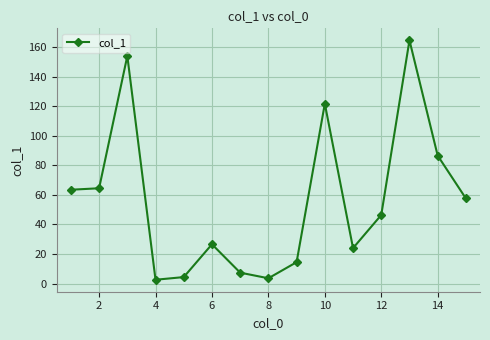

Reading left to right, list all the values displayed in this chart.

63.5	64.5	154.0	2.6	4.4	26.6	7.4	3.6	14.5	121.7	24.0	46.4	164.6	86.6	57.6